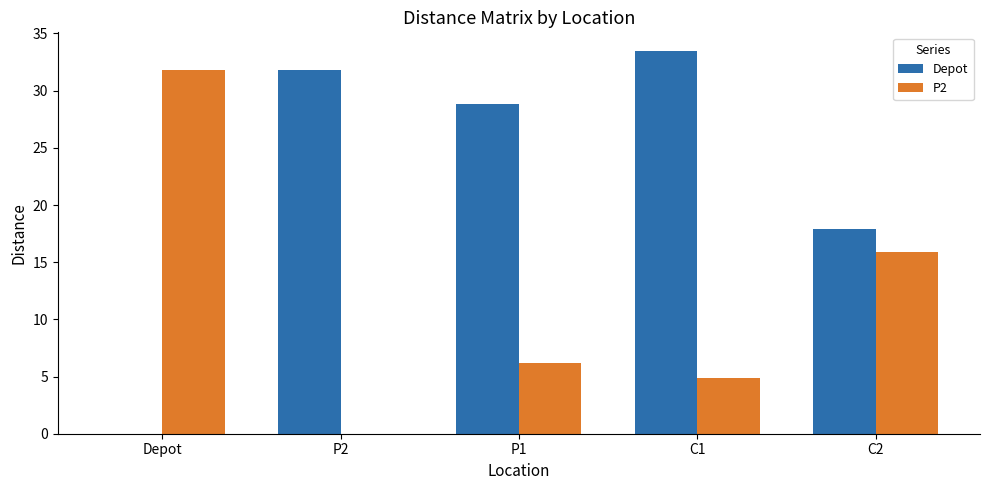

Does the chart contain stacked bars?

No